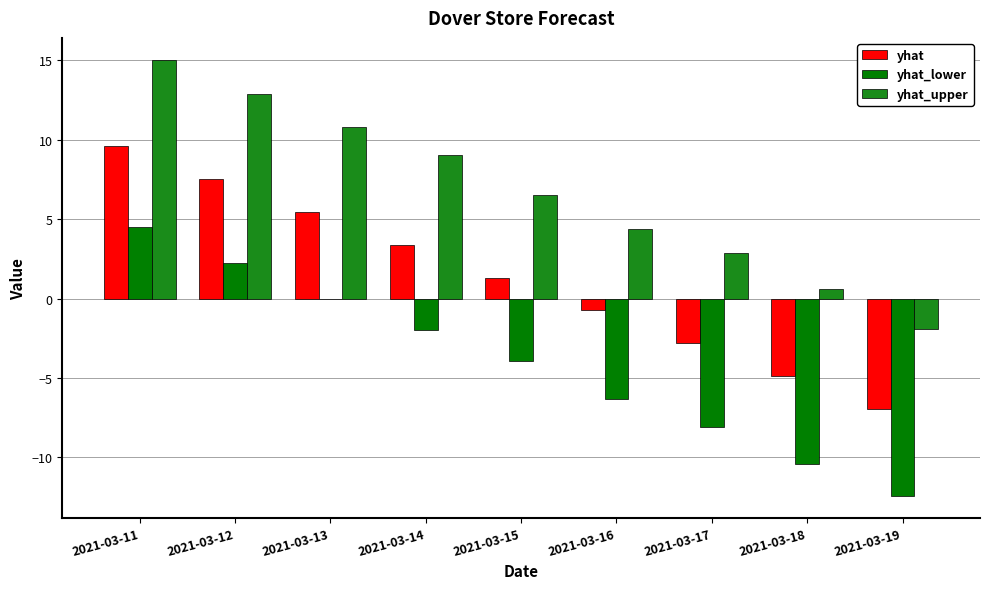

What is the lowest value of the yhat series?

-7.0